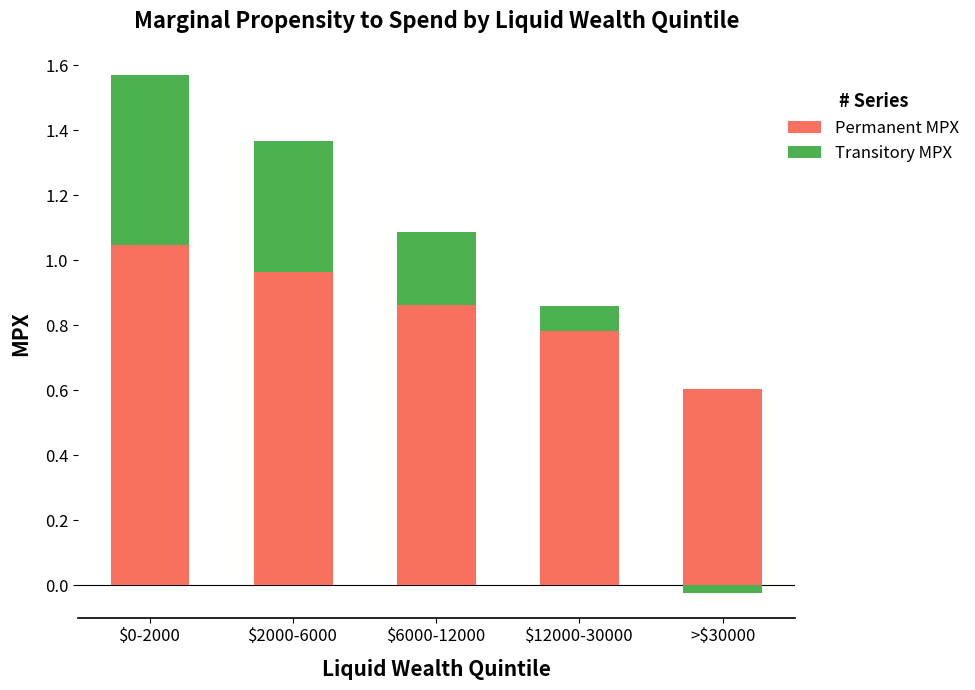

Rank the series by their average value, from highest to lowest.

Permanent MPX, Transitory MPX